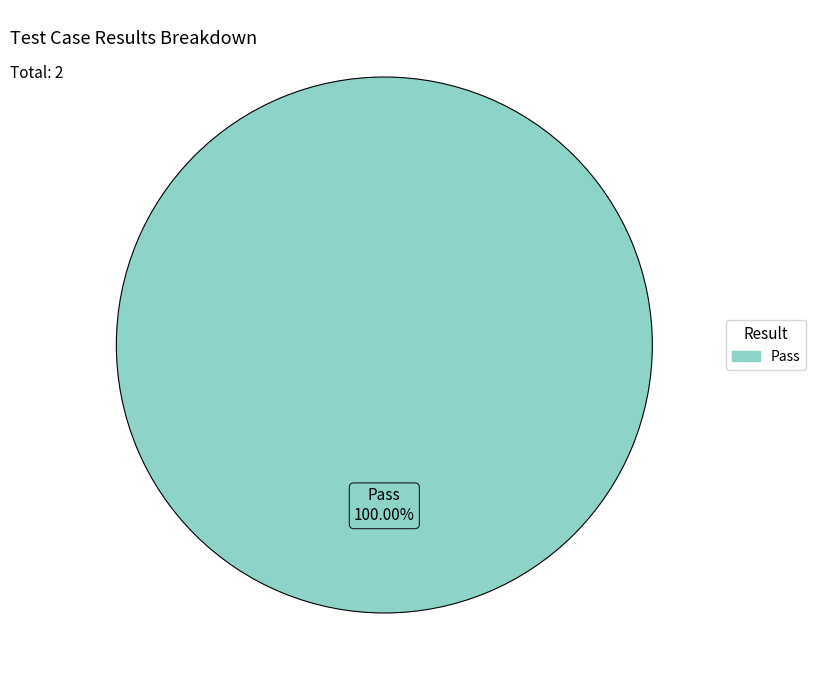

Is there a majority slice in this chart?

Yes